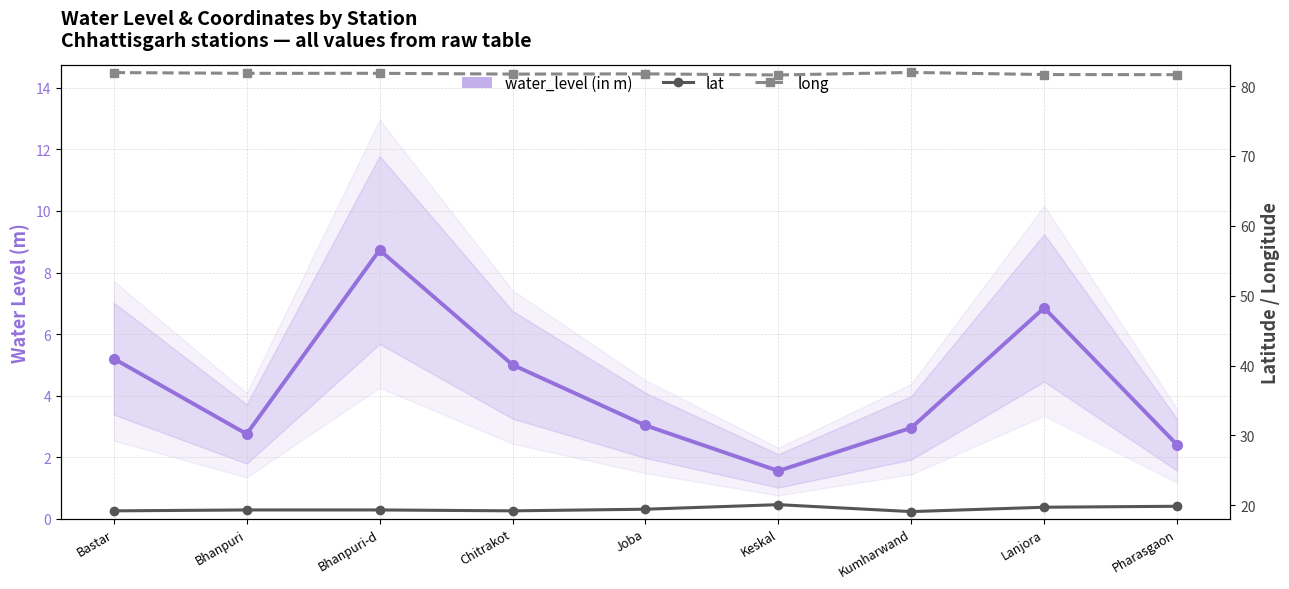

The lat series shows 19.3 at Bhanpuri. True or false?

True